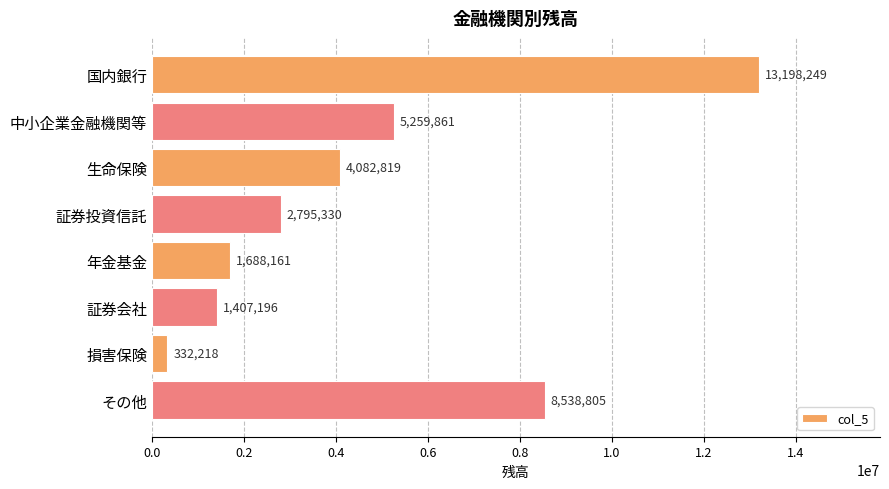

What is the ratio of the value at 証券投資信託 to the value at 生命保険?

0.7